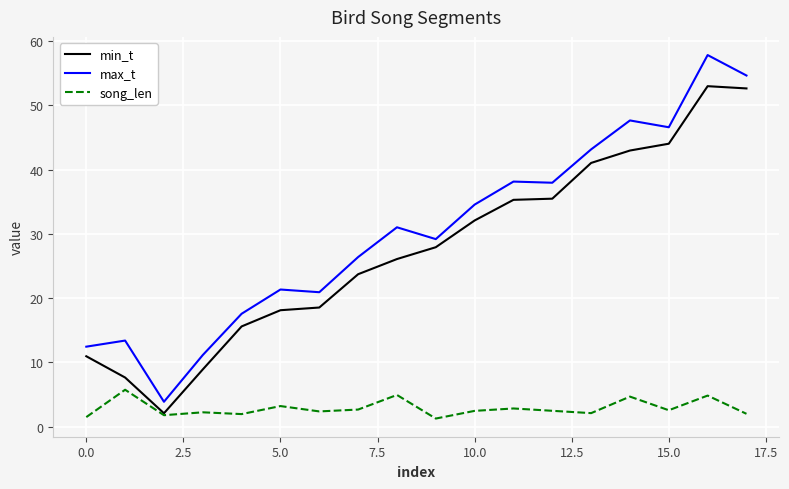

Which series has the widest spread of values?

max_t